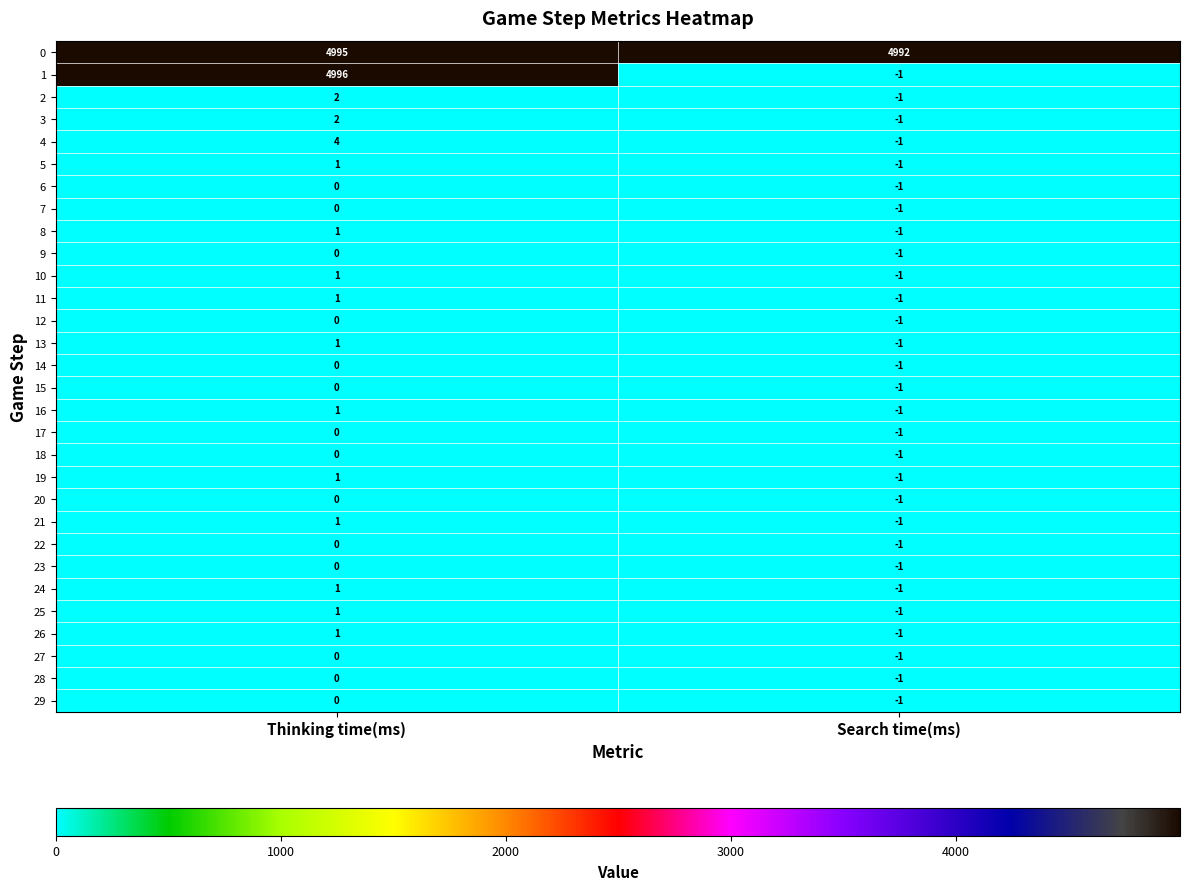

At which category is the sum across all series the highest?

Thinking time(ms)